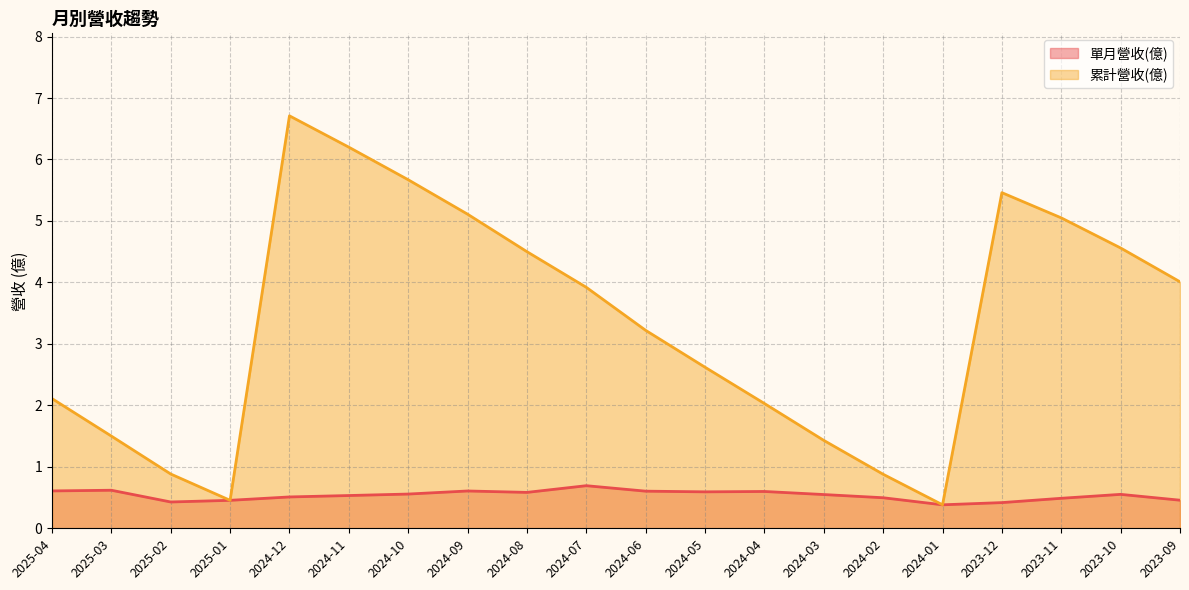

At how many categories does at least one series exceed 1?

16